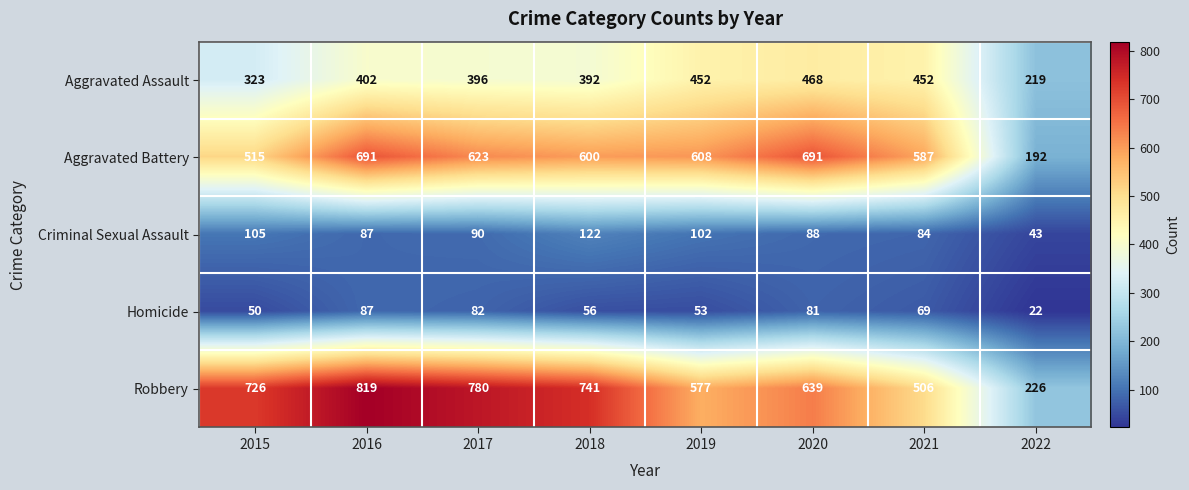

Rank the series by their maximum value, from highest to lowest.

Robbery, Aggravated Battery, Aggravated Assault, Criminal Sexual Assault, Homicide